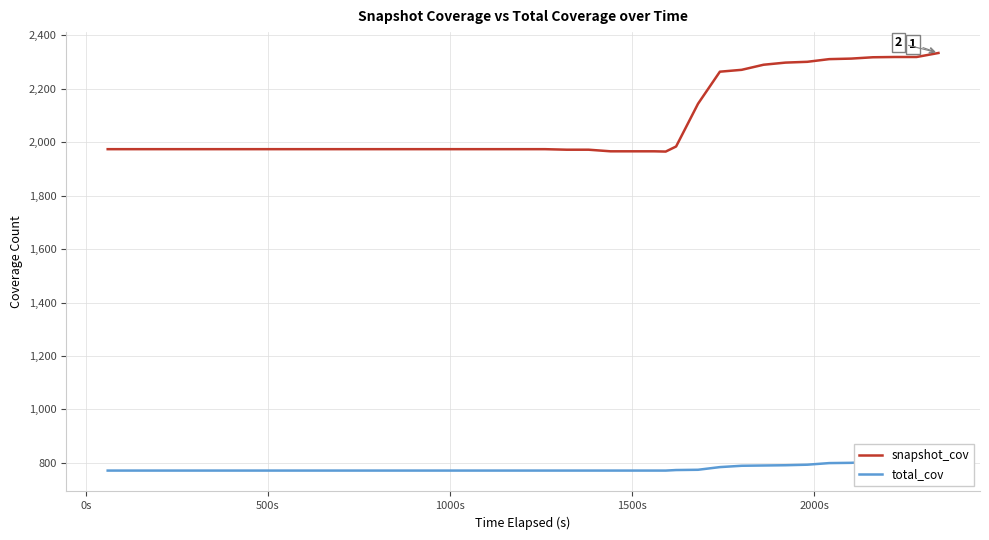

Is this an area chart (filled region under the line)?

No